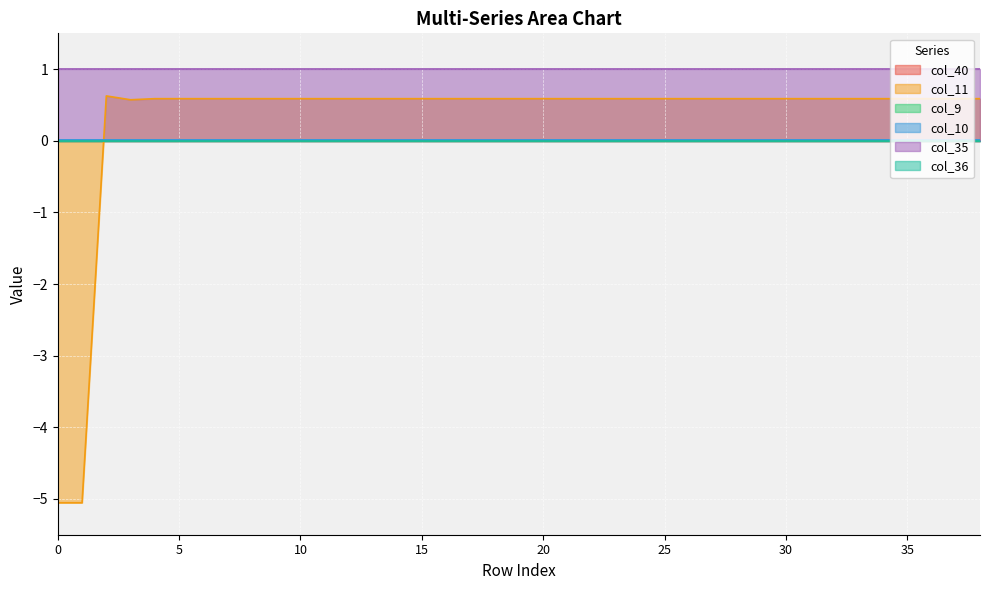

Is it true that col_35 equals 1.0 at 7?

True